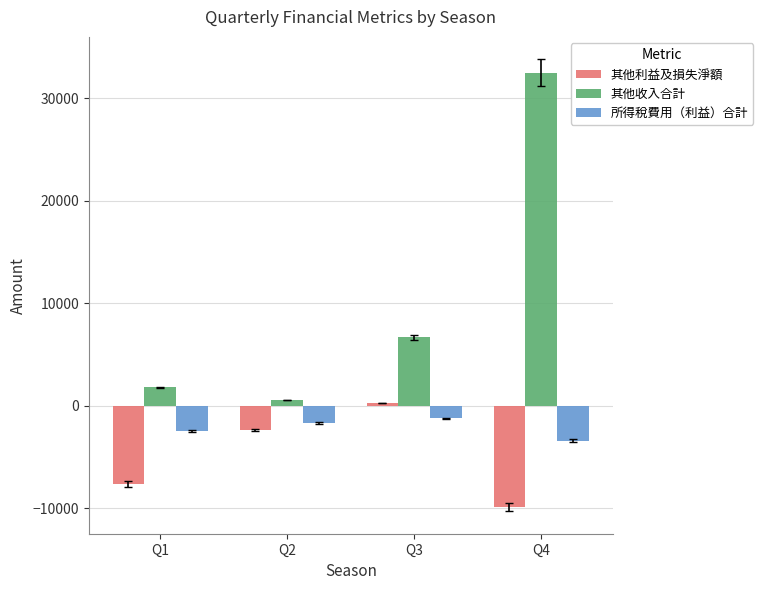

How many series are shown in this chart?

3